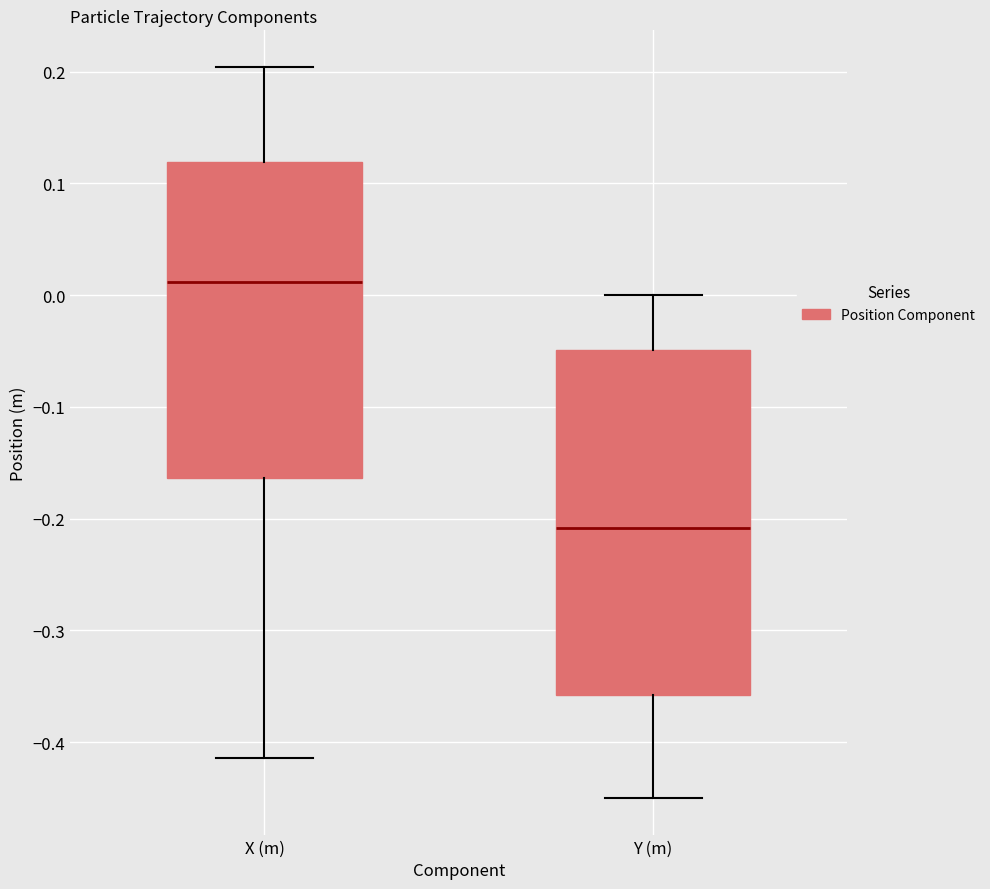

Reading left to right, transcribe this box plot: for each box, give where its median line is, the range the box spans, and where its two whiskers end, as read against the y-axis. The values are not printed on the chart, so give them approximately, as read against the axis.

X (m): median 0.01, box -0.16 to 0.12, whiskers -0.41 to 0.20
Y (m): median -0.21, box -0.36 to -0.05, whiskers -0.45 to 0.00